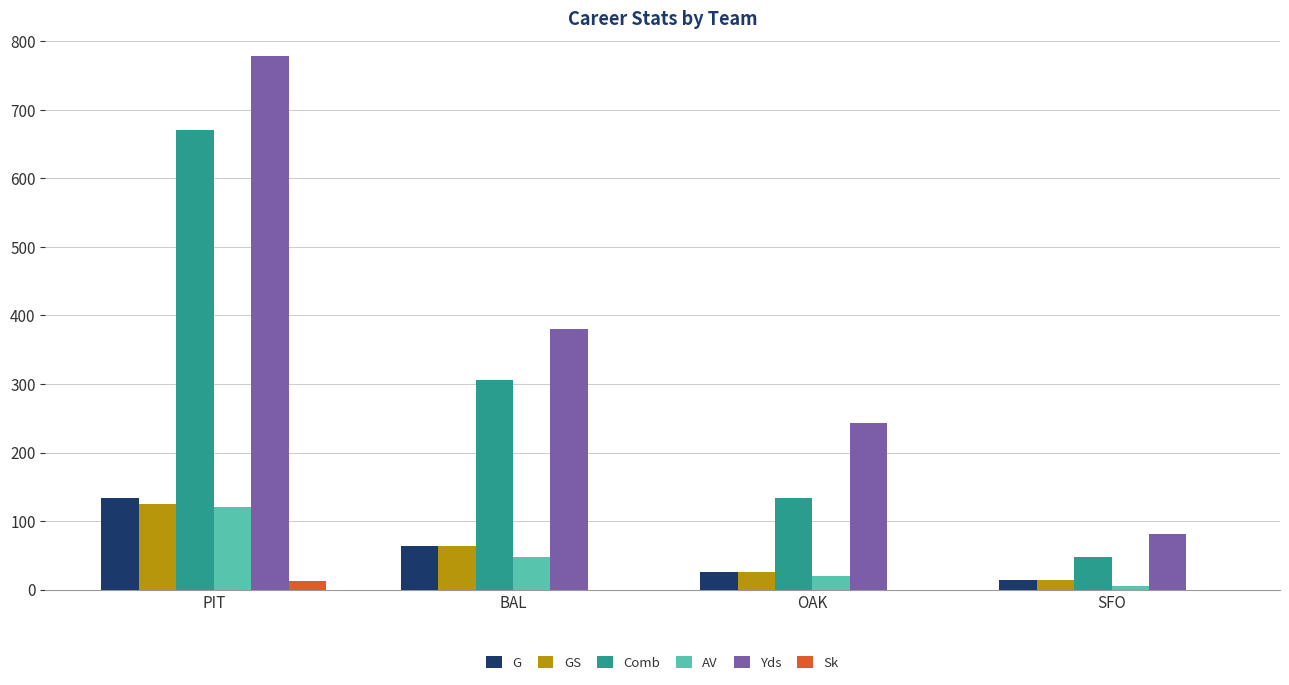

What is the sum of all AV values?

192